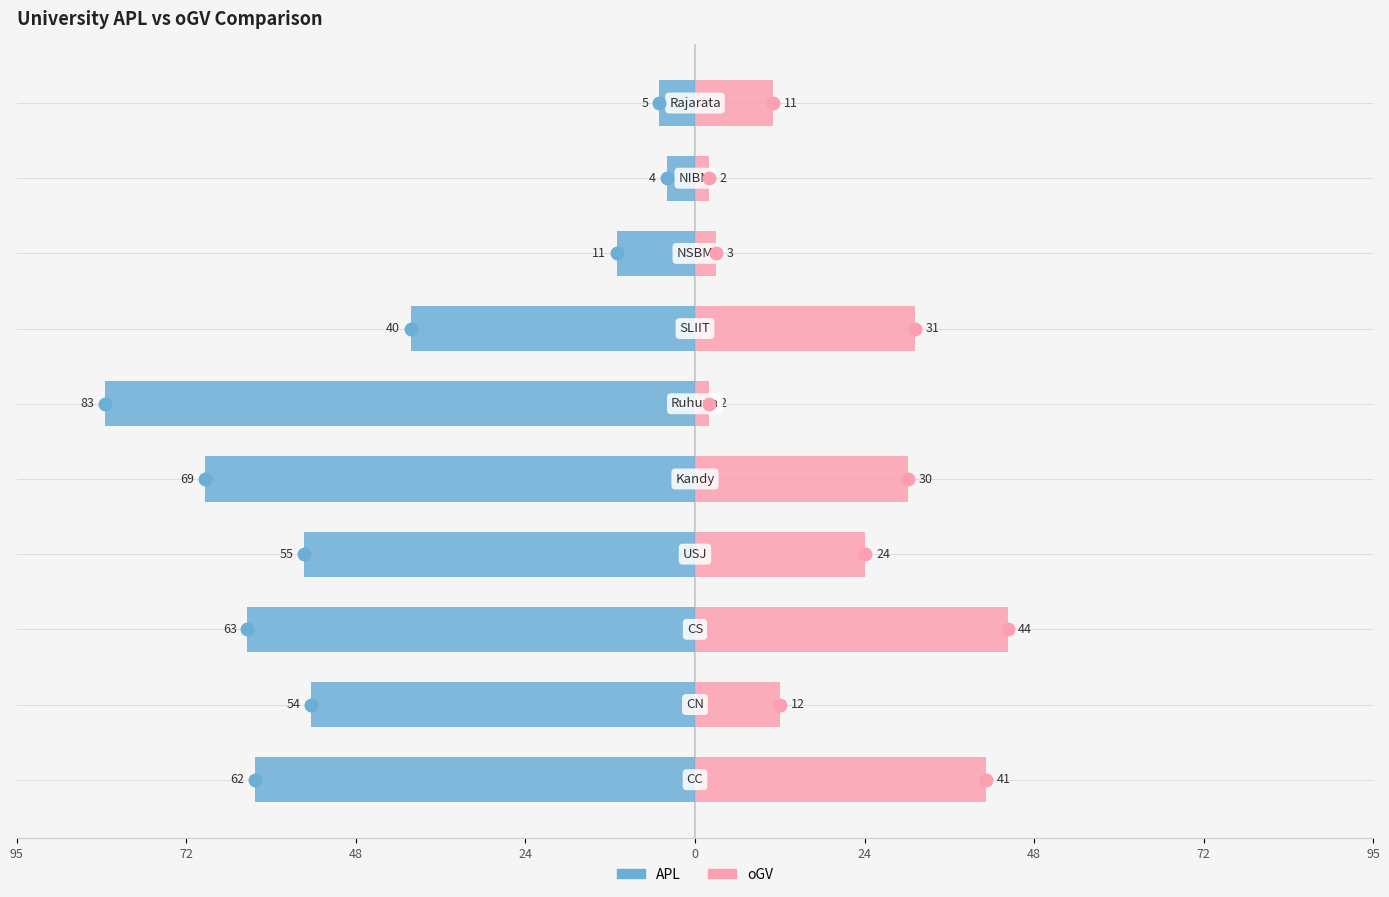

How many distinct data groups are displayed?

2